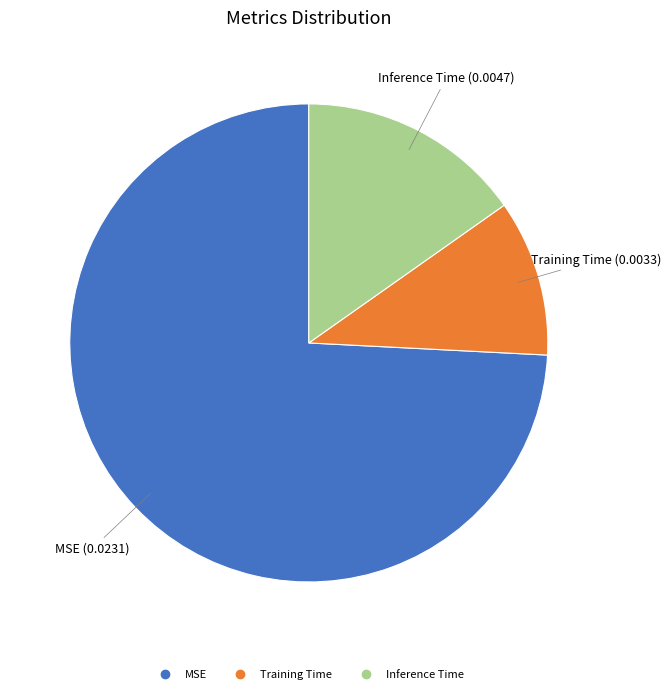

True or false: MSE accounts for 74% of the total.

True